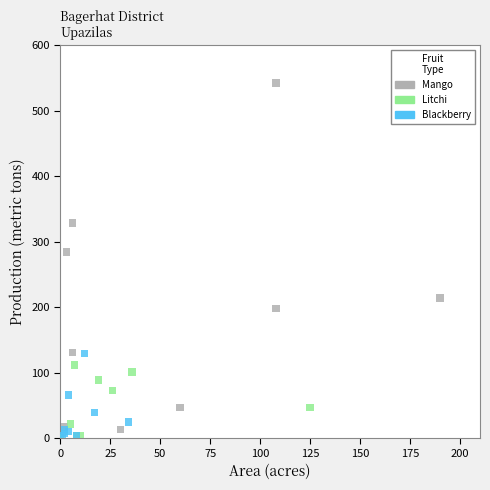

Which series contains the highest Y value?

Mango